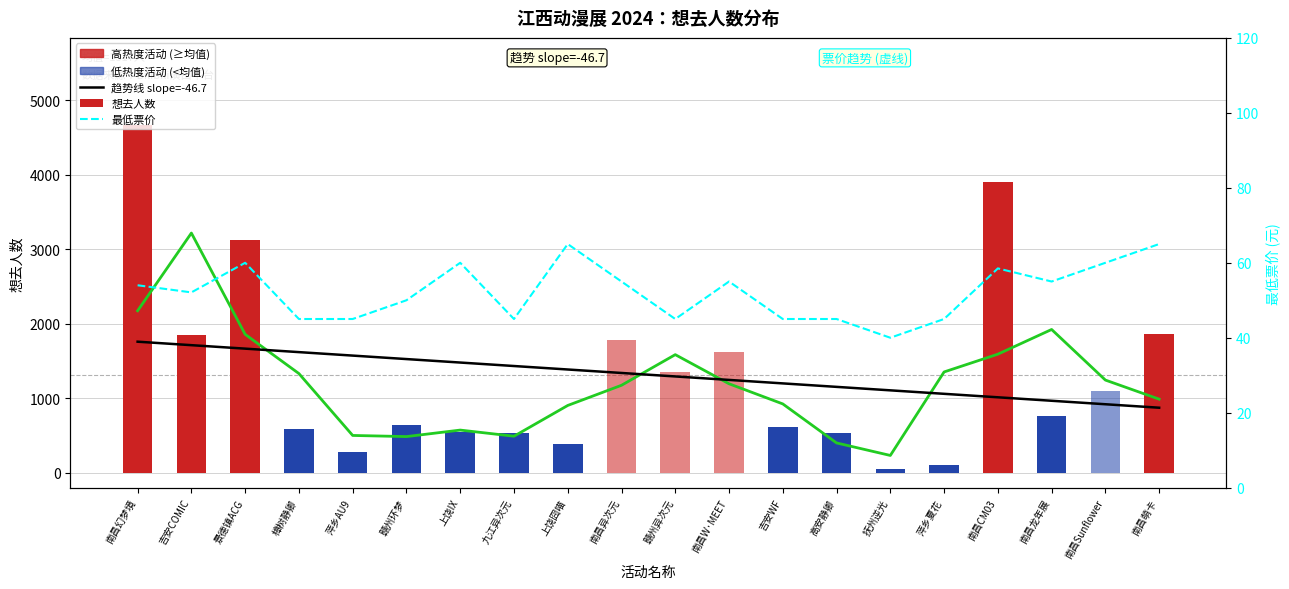

Count the number of data series in this chart.

4